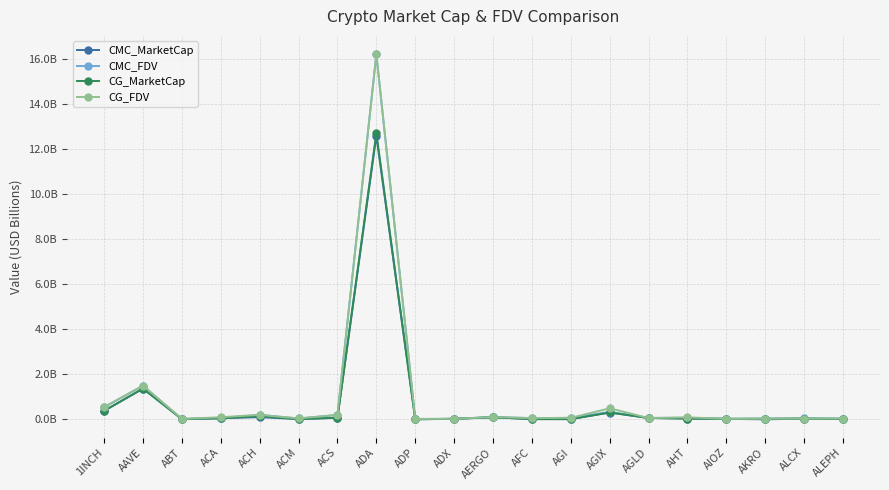

The CMC_FDV series shows 0.1 at AERGO. True or false?

True